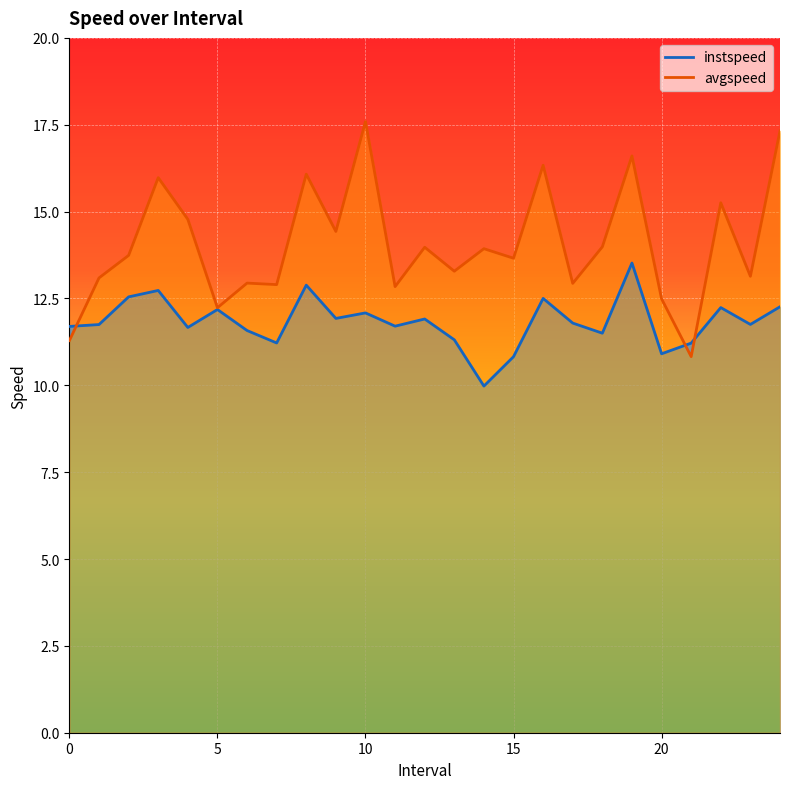

What is the difference between the maximum and minimum values in the avgspeed series?

6.8